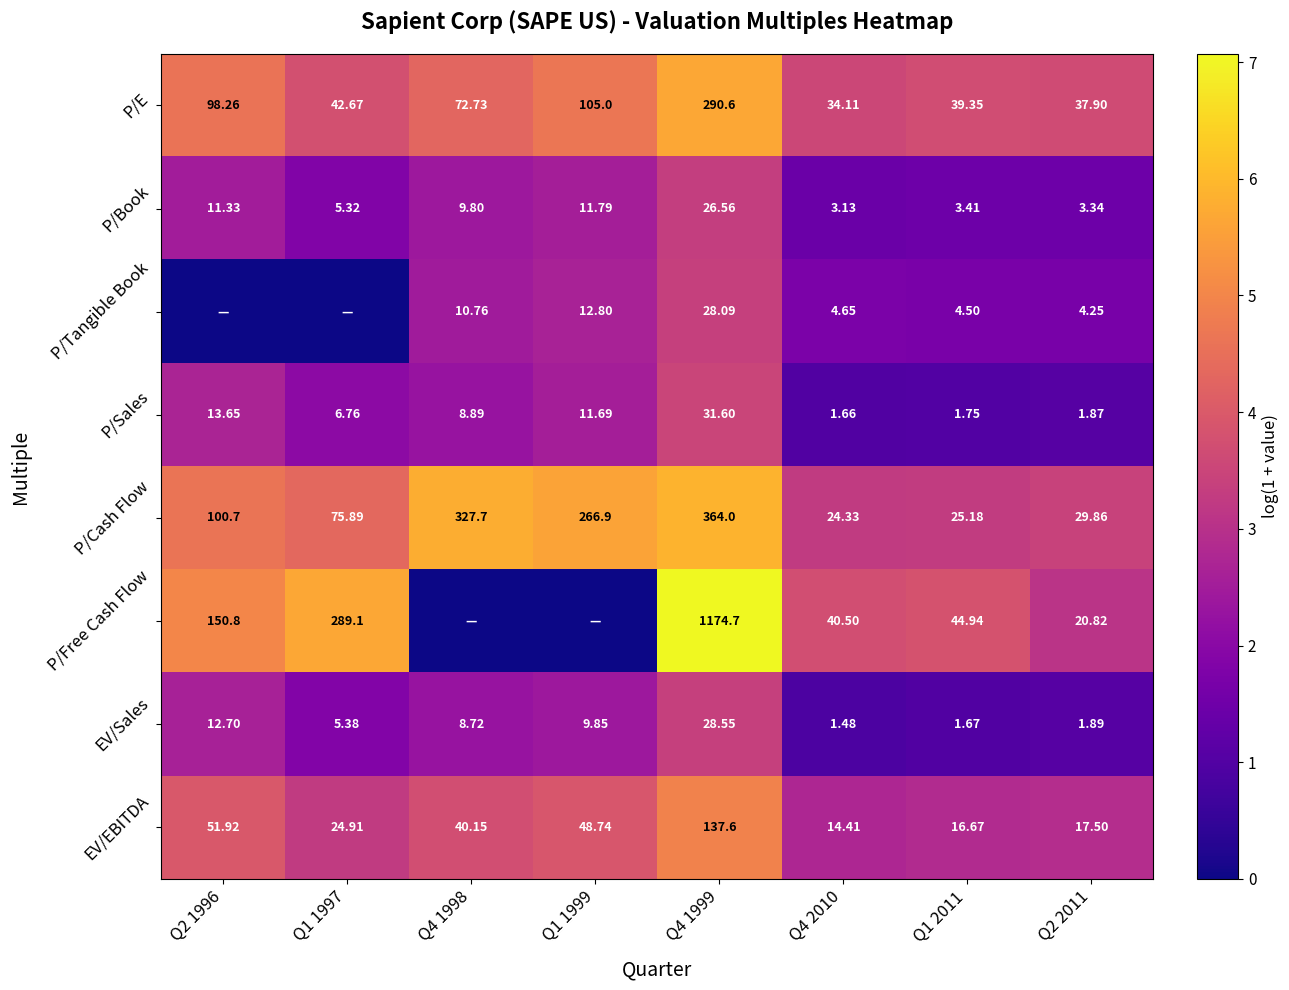

At Q4 1999, list the series in order from smallest to largest.

P/Book, P/Tangible Book, EV/Sales, P/Sales, EV/EBITDA, P/E, P/Cash Flow, P/Free Cash Flow